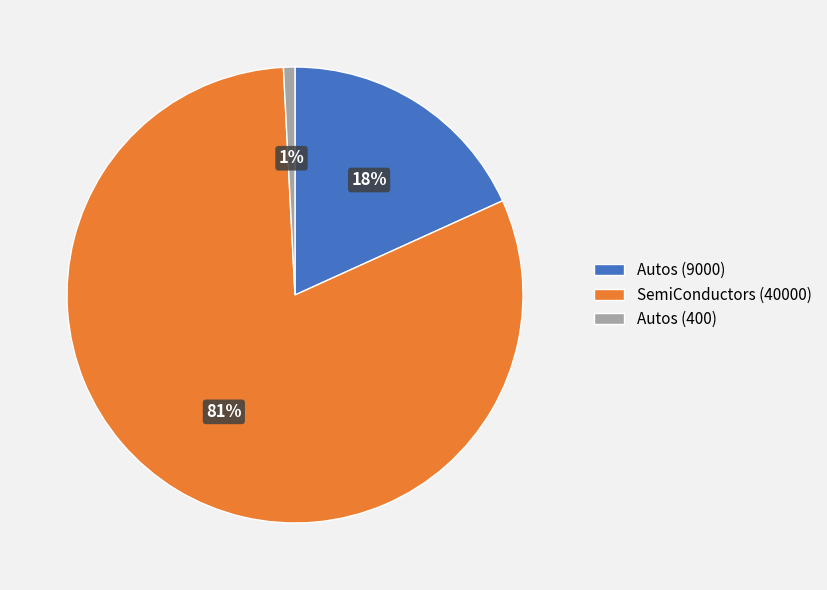

Is there any slice that represents more than half of the pie?

Yes